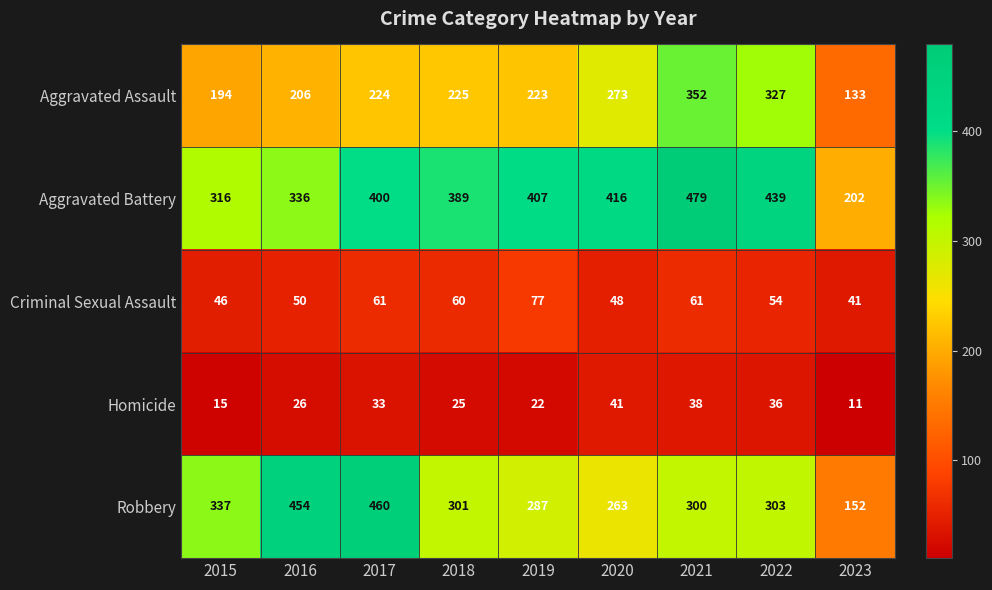

Where does the Criminal Sexual Assault series first go above 54?

2017